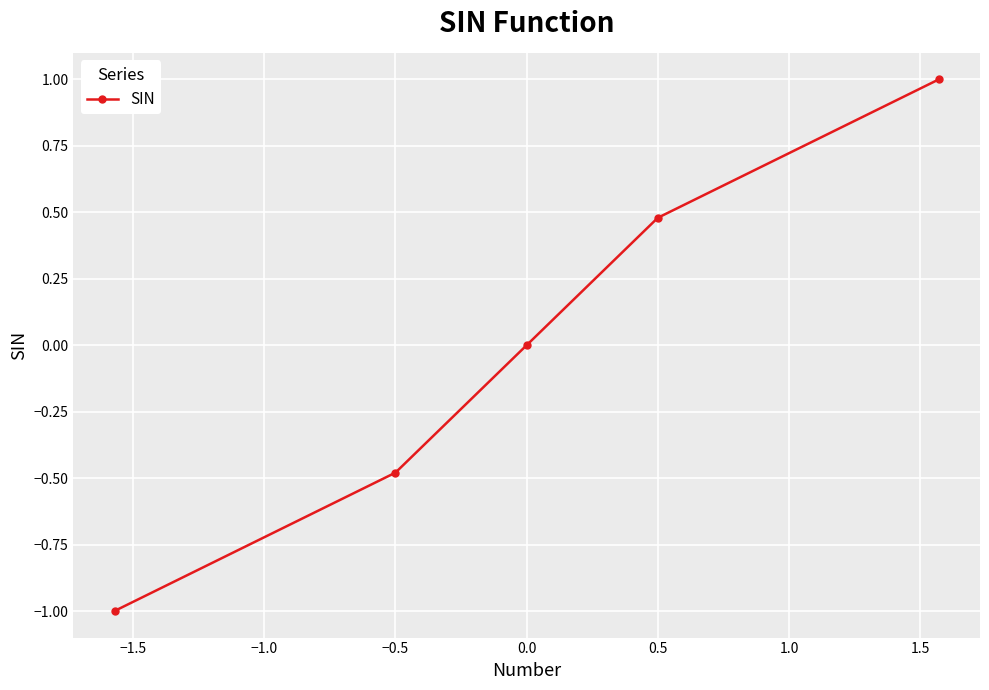

What is the value of the 4th point from the left?

0.5